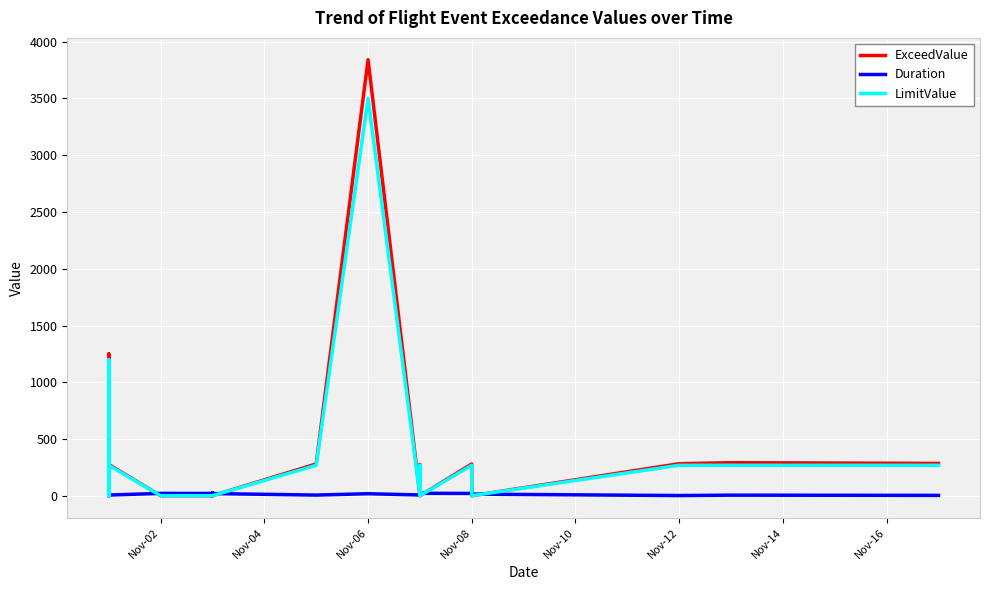

What are all the series names shown in the legend?

ExceedValue, Duration, LimitValue